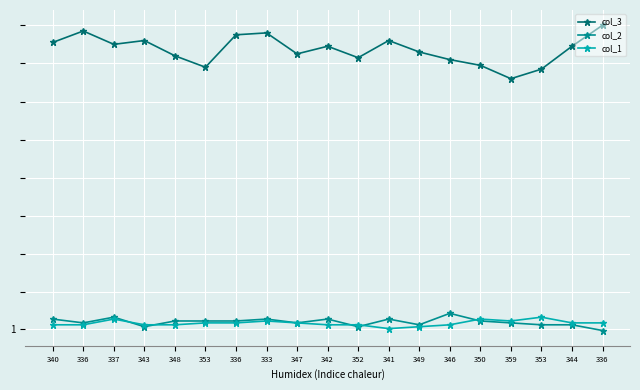

What are all the series names shown in the legend?

col_3, col_2, col_1